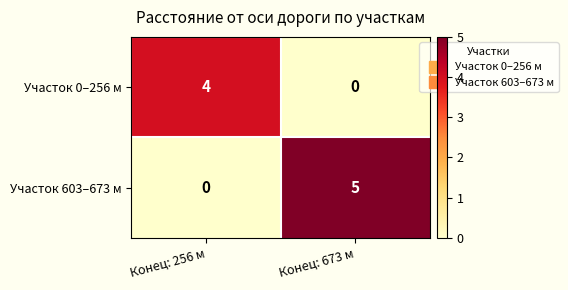

Where is Участок 603–673 м nearest to the value 2?

Конец: 256 м